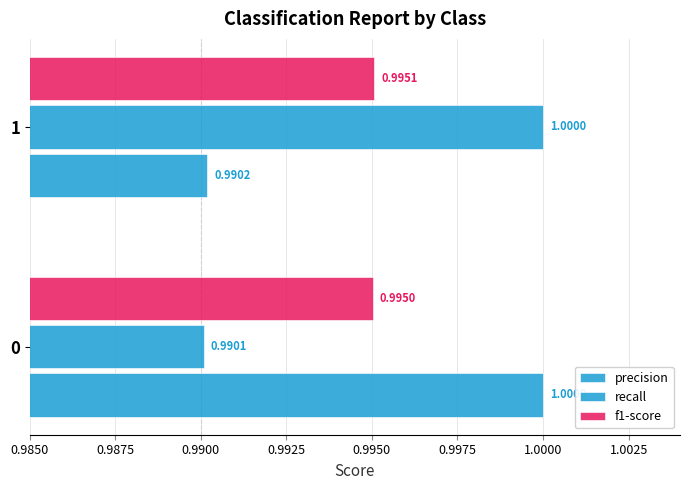

Count the number of data series in this chart.

3